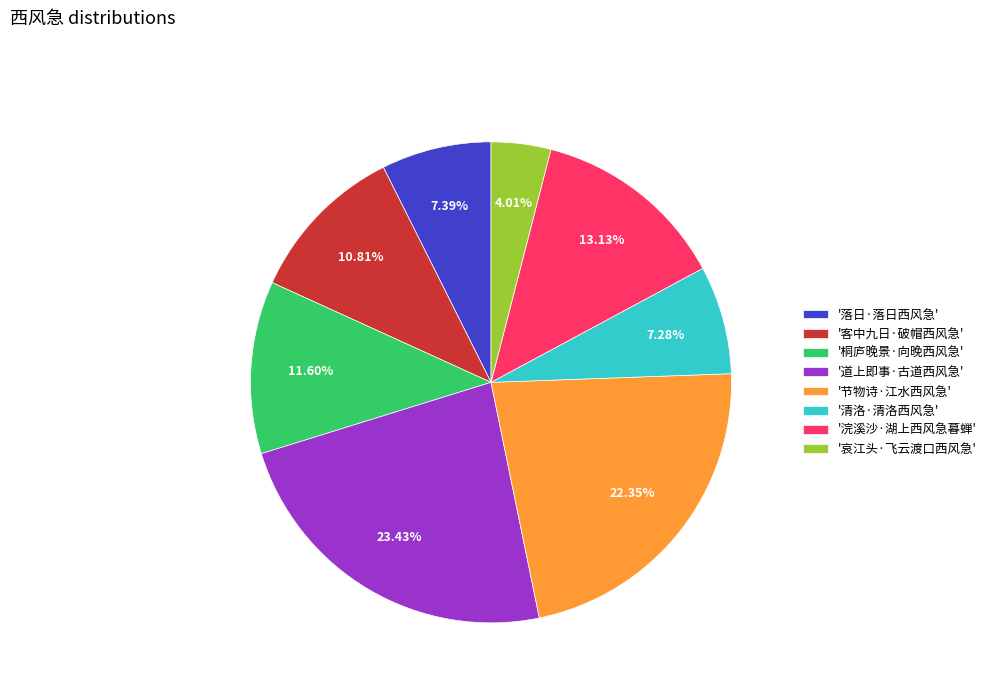

Approximately how many times larger is the value at '清洛·清洛西风急' compared to '节物诗·江水西风急'?

0.3